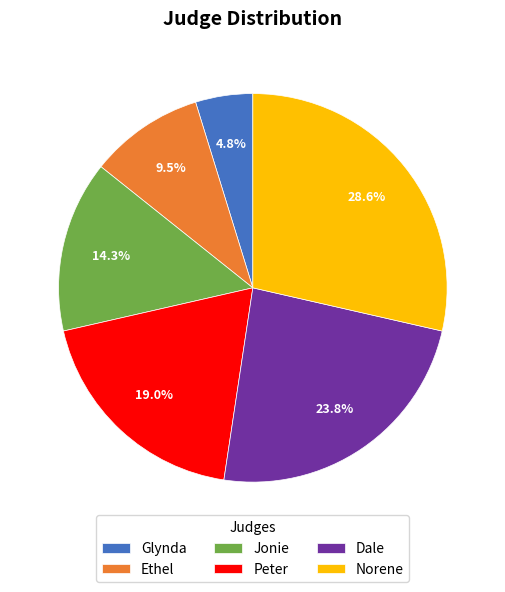

Which category has the biggest portion of the pie?

Norene